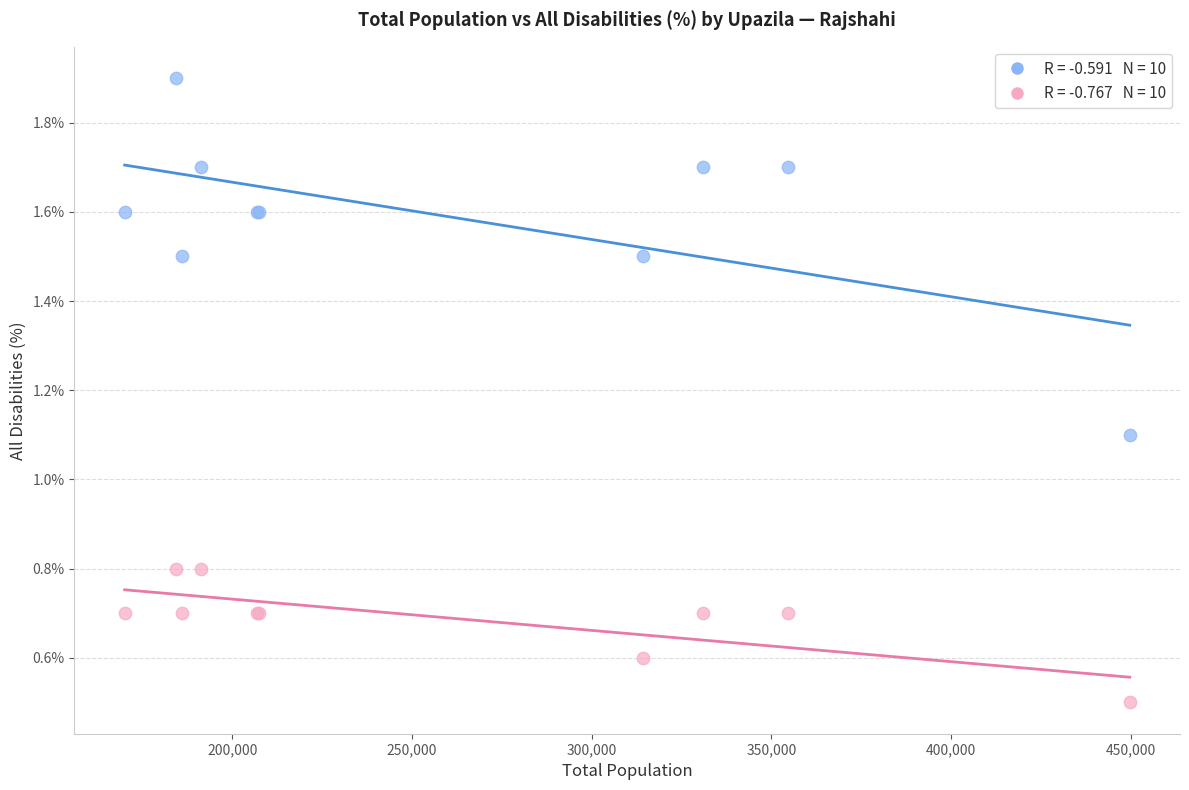

Across all series, what Y value is closest to 1?

1.1